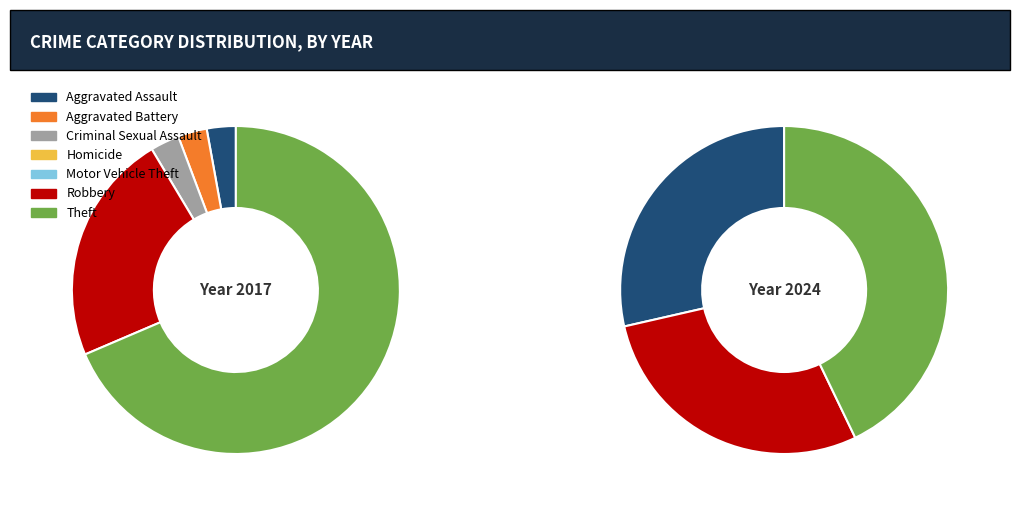

Is it true that Homicide is 1% of the pie?

False